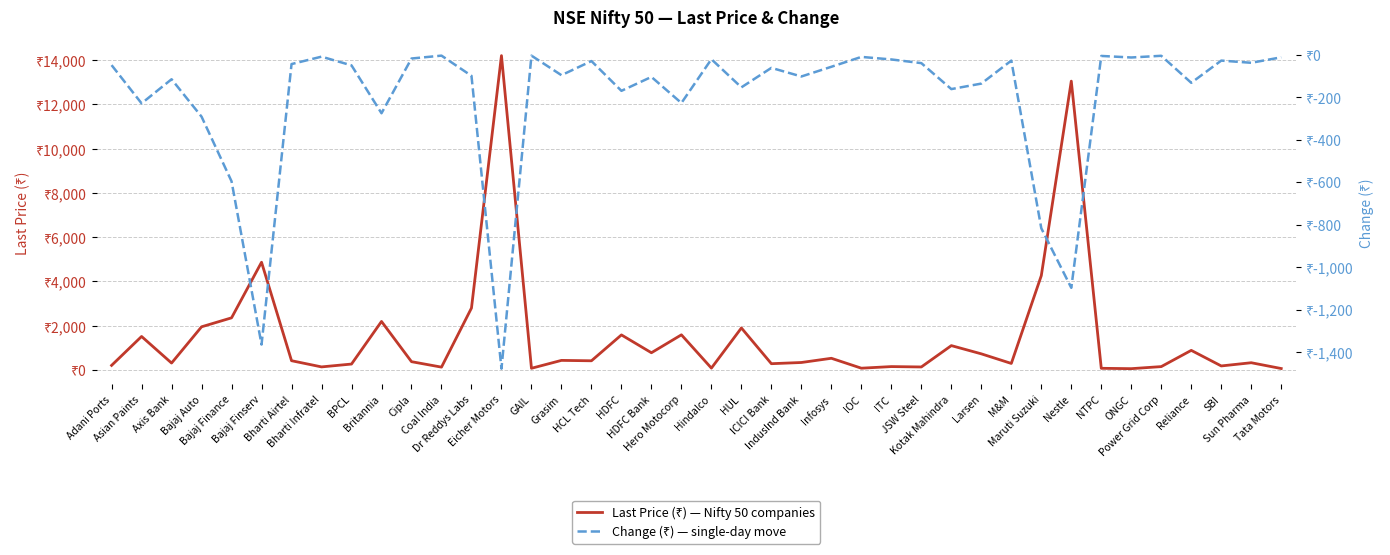

Reading right to left, list all the values displayed in this chart.

Last Price (₹): 66.5	328.7	183.7	887.0	153.7	60.8	77.0	13047.8	4262.3	296.4	730.0	1101.8	137.6	154.7	81.8	529.9	339.2	285.2	1899.3	85.8	1589.5	779.6	1585.2	416.5	434.4	78.0	14199.6	2799.2	130.0	376.4	2193.3	269.1	140.5	420.1	4867.9	2356.4	1951.7	314.0	1515.0	208.8
Change (₹): -10.8	-36.5	-26.2	-130.9	-3.5	-11.6	-4.2	-1097.7	-816.9	-26.2	-134.7	-160.6	-38.1	-20.8	-8.8	-55.4	-101.2	-60.5	-152.3	-19.7	-226.2	-103.2	-168.8	-28.4	-95.0	-2.8	-1478.8	-98.0	-2.8	-16.4	-274.4	-48.8	-7.7	-42.6	-1365.2	-595.5	-290.6	-114.2	-227.9	-47.6